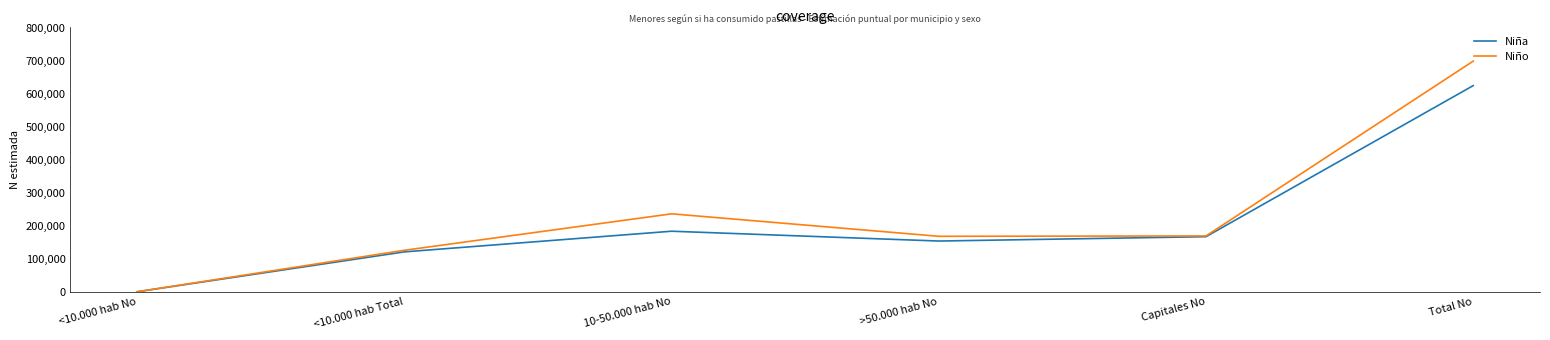

True or false: Niña has more than 2 interior local peaks.

False